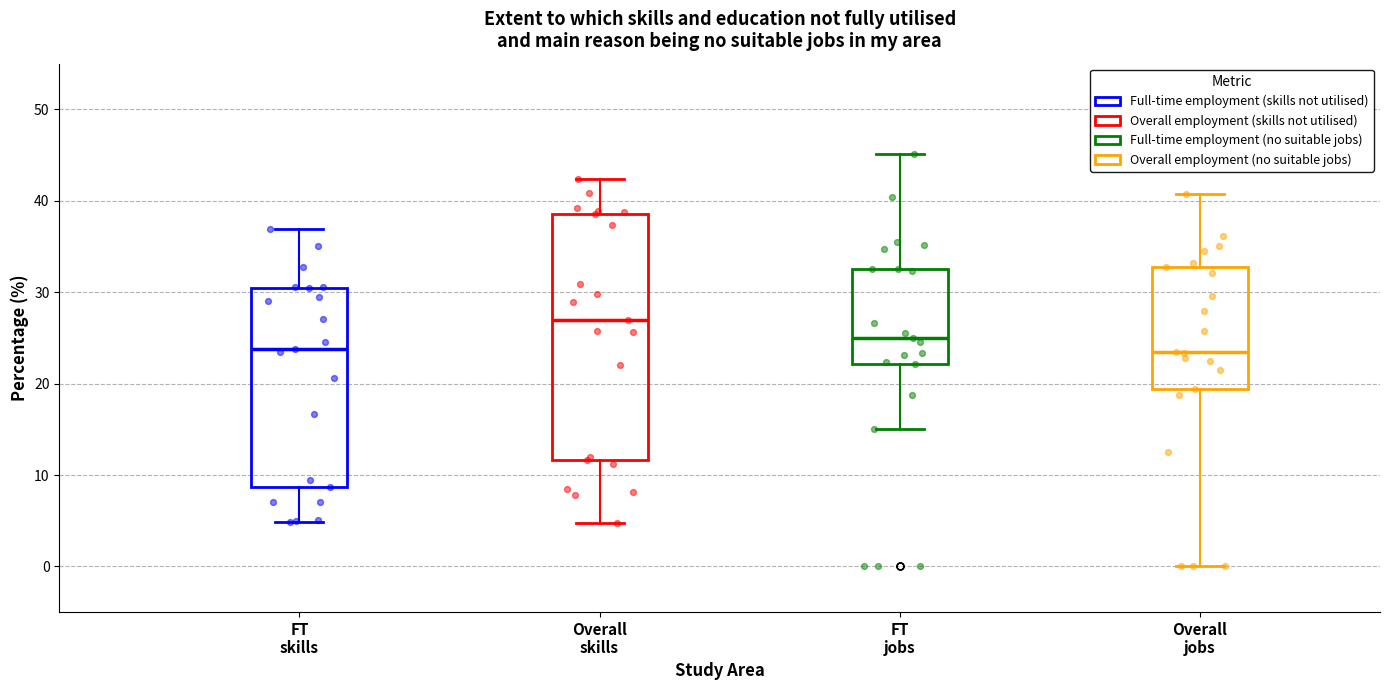

Reading left to right, read every box against the y-axis: the position of its median line, the range the box covers, and the ends of its whiskers. The values are not printed on the chart, so give them approximately, as read against the axis.

FT skills: median 24, box 9 to 31, whiskers 5 to 37
Overall skills: median 27, box 12 to 39, whiskers 5 to 42
FT jobs: median 25, box 22 to 33, whiskers 15 to 45
Overall jobs: median 24, box 19 to 33, whiskers 0 to 41